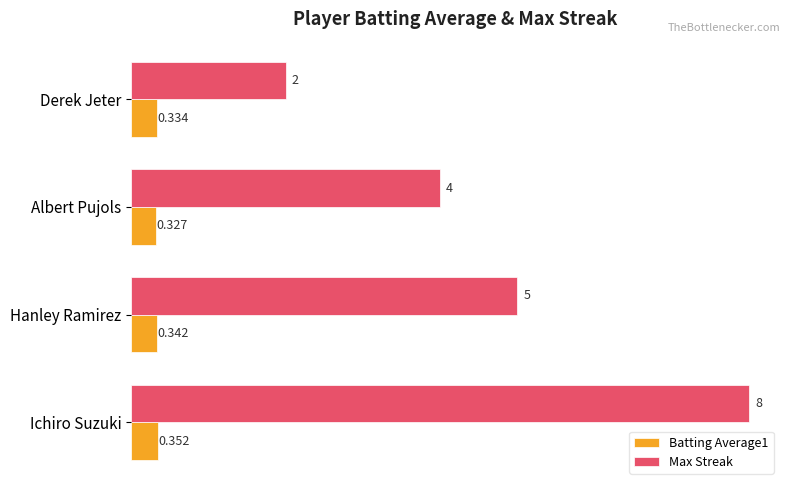

Which series has the widest spread of values?

Max Streak